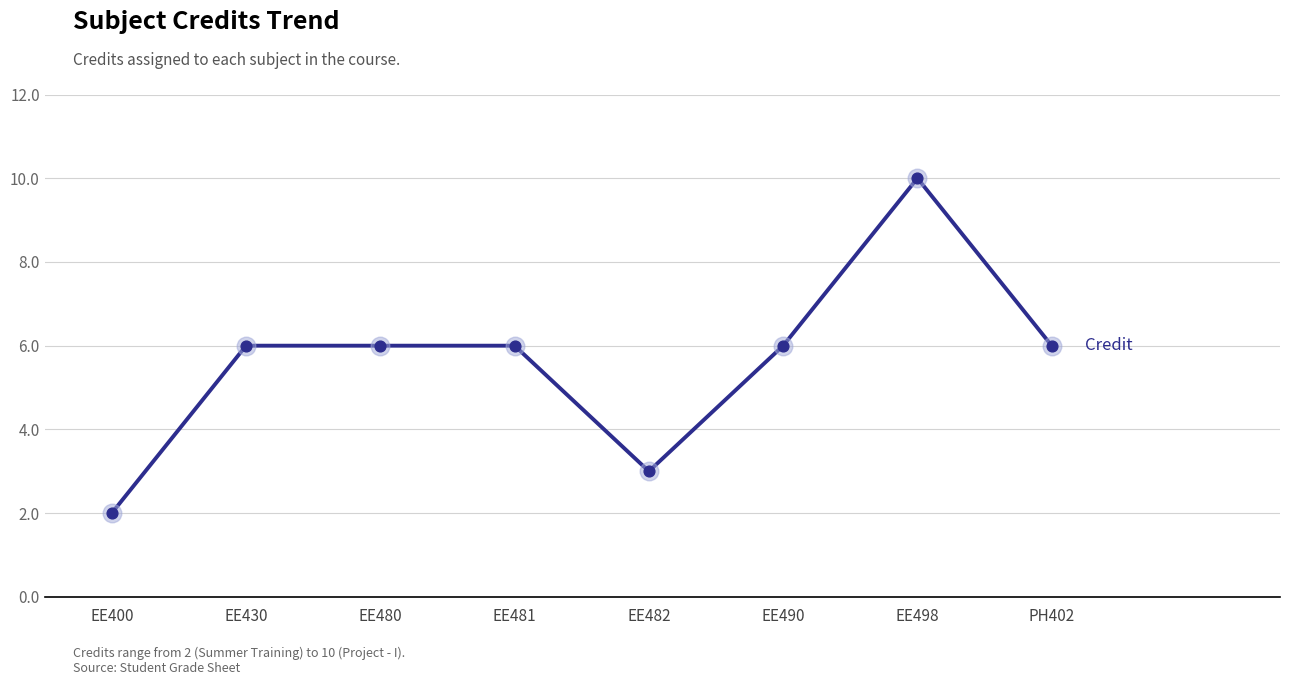

Which has a higher value, PH402 or EE482?

PH402